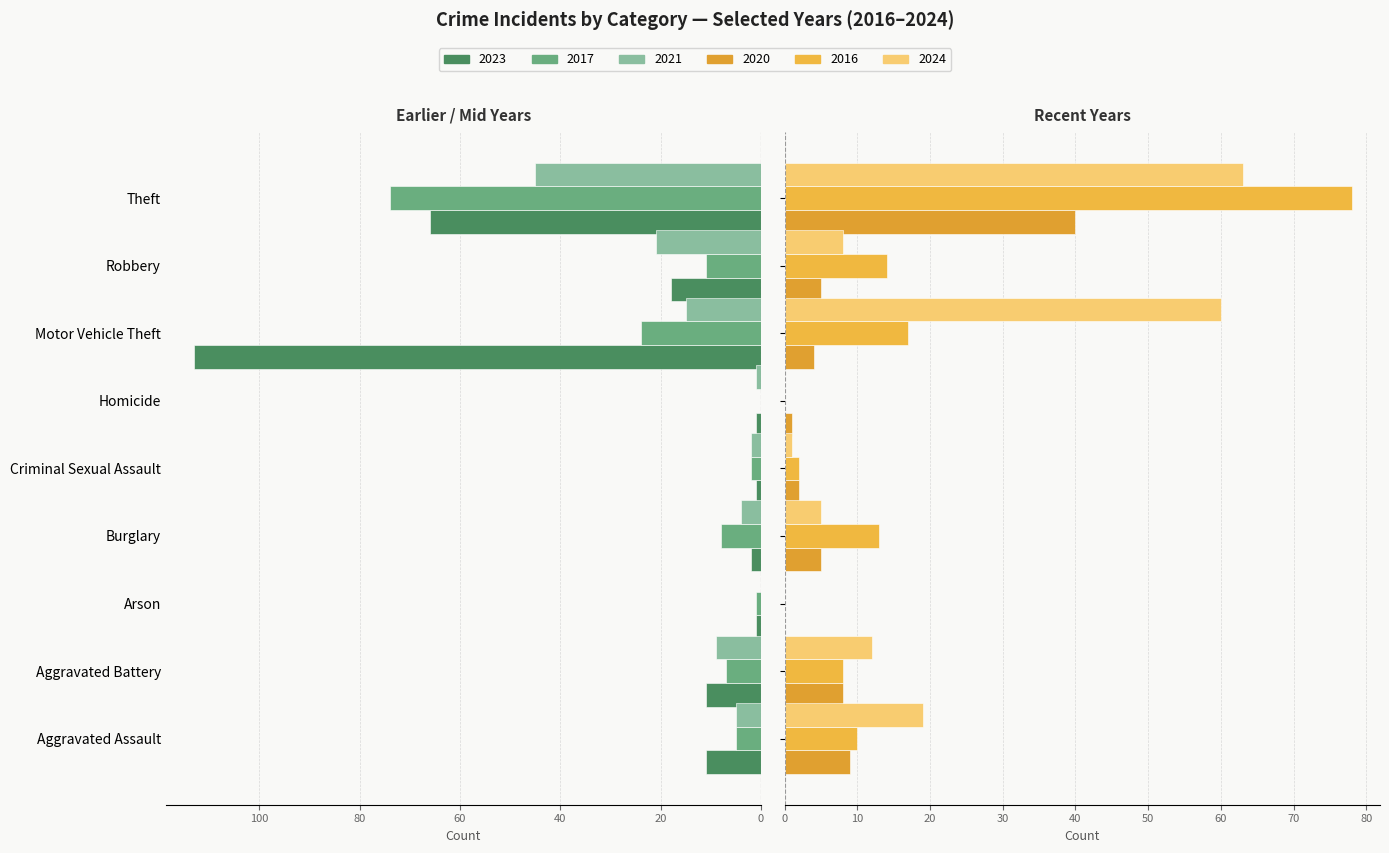

Where does the 2017 series first go above 7?

Burglary